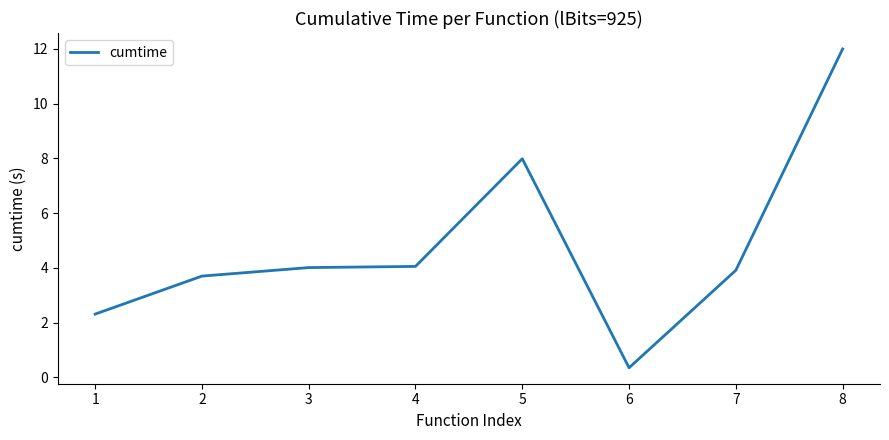

What is the difference between the values at 5 and 7?

4.1